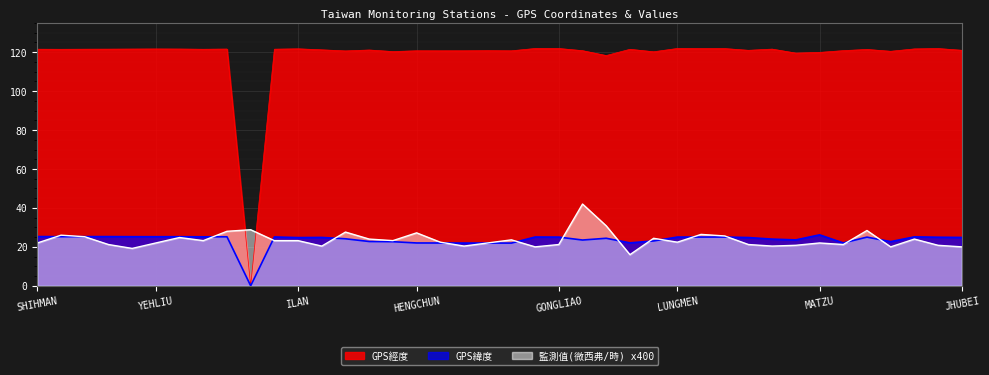

At which category is the sum across all series the highest?

ALISHAN